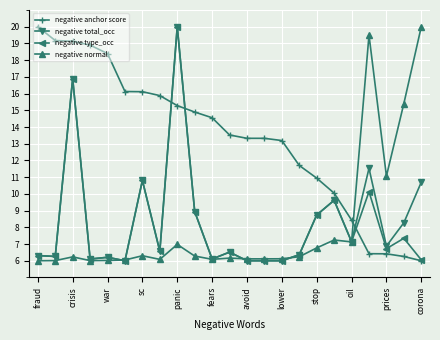

What is the highest value of the negative type_occ series?

20.0